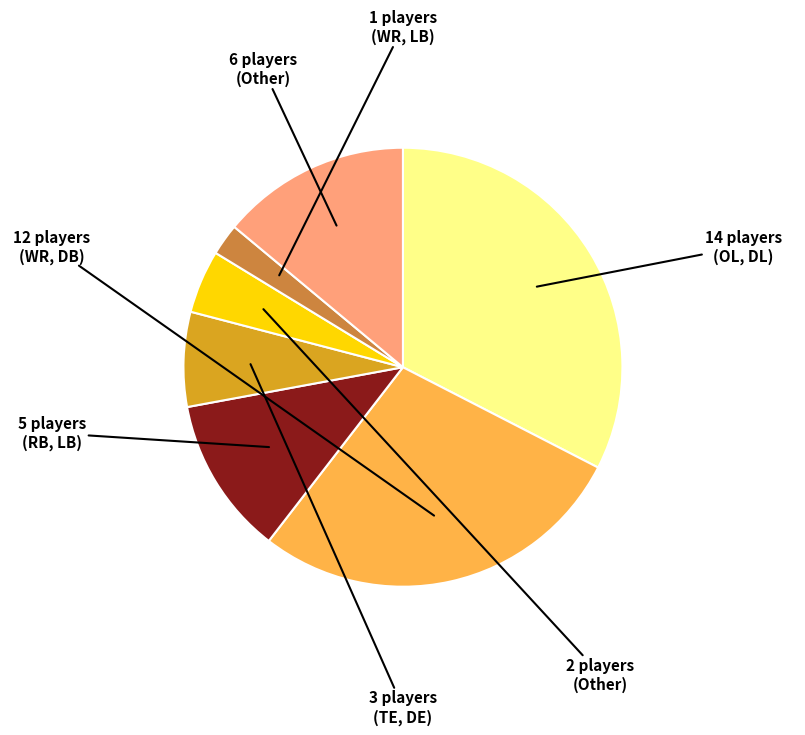

Does any single category account for the majority?

No